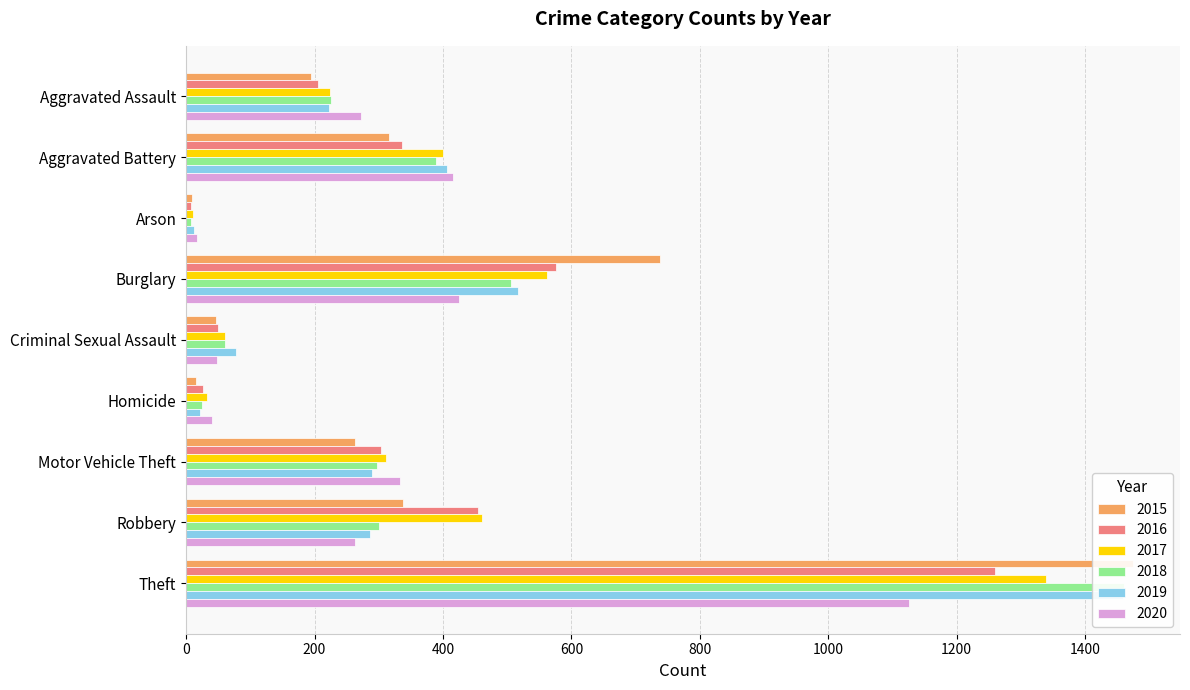

At which label does 2016 reach its peak?

Theft